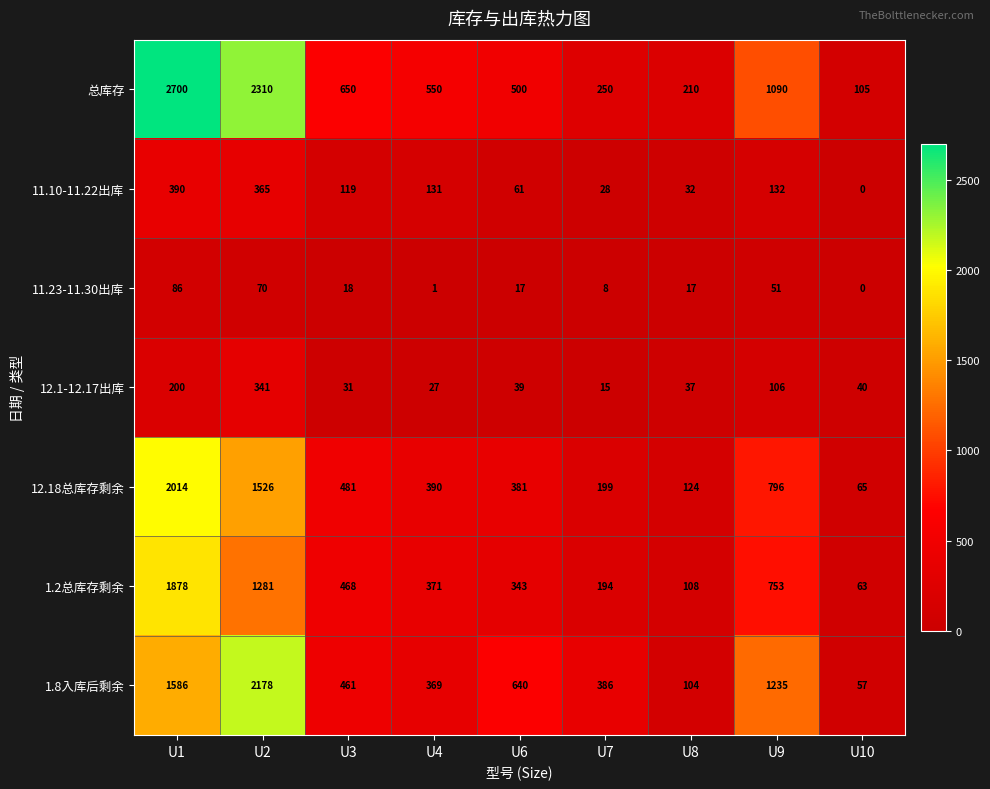

At how many categories does at least one series exceed 1617?

2